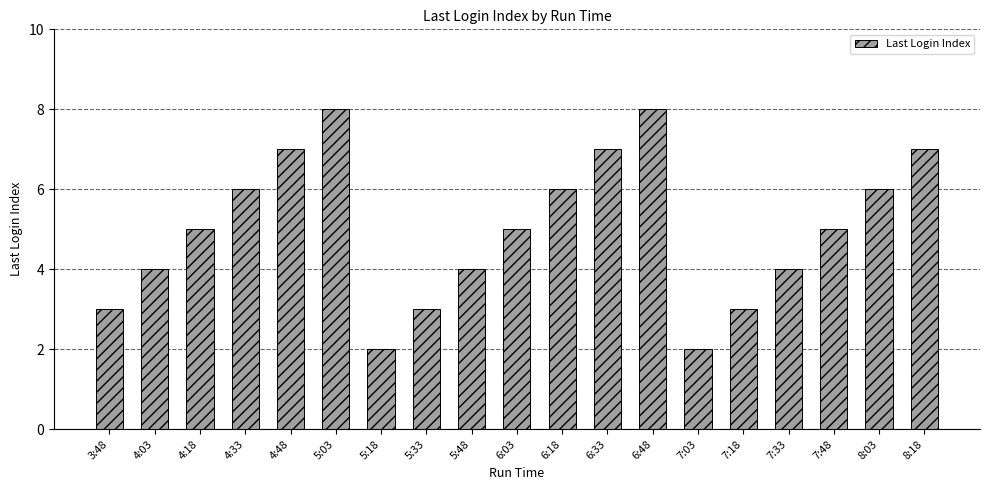

What is the maximum value shown in the chart?

8